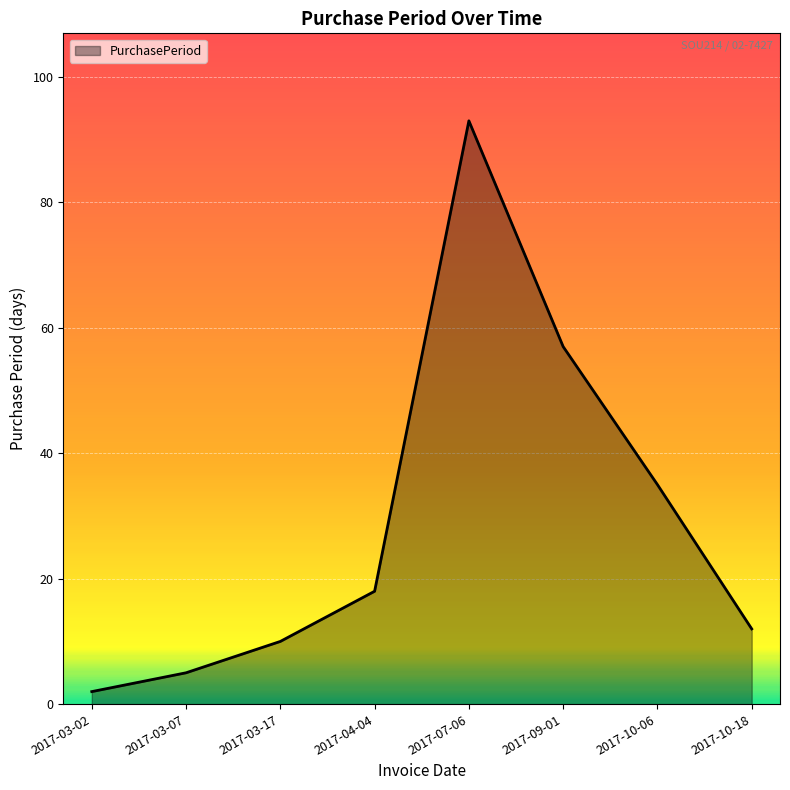

What is the ratio of the value at 2017-03-17 to the value at 2017-07-06?

0.1